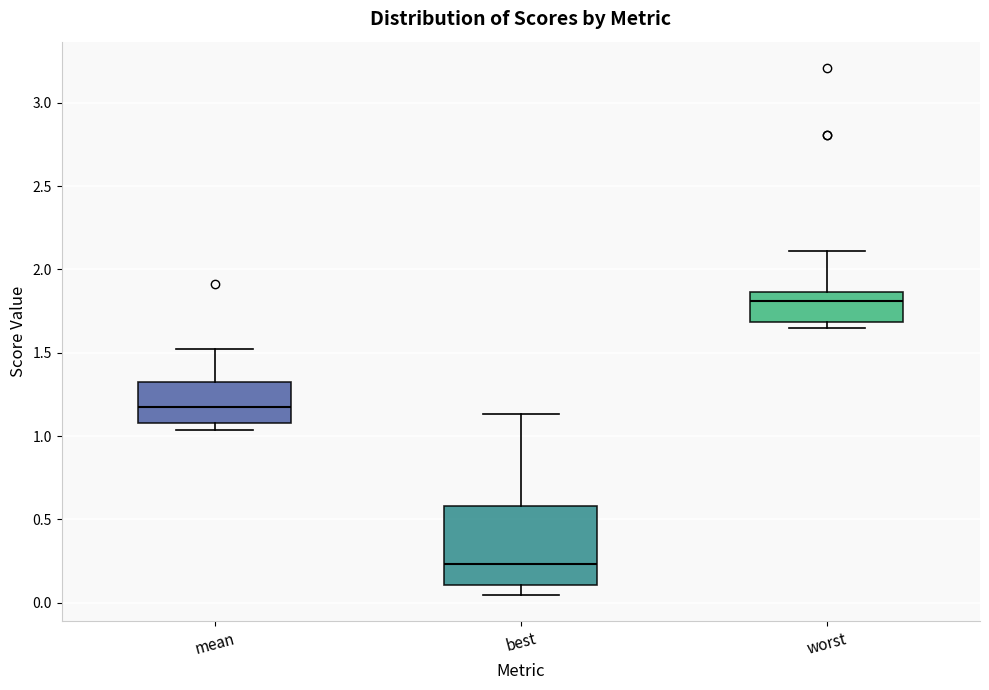

Which box's median line is the highest?

worst